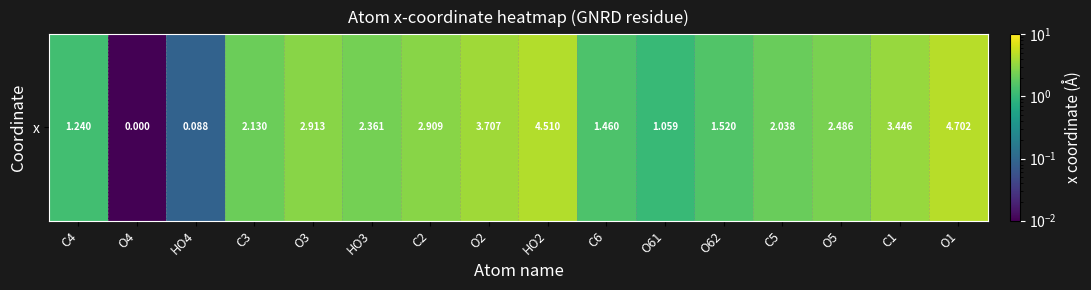

Is it true that the value at C3 is 2.1?

True